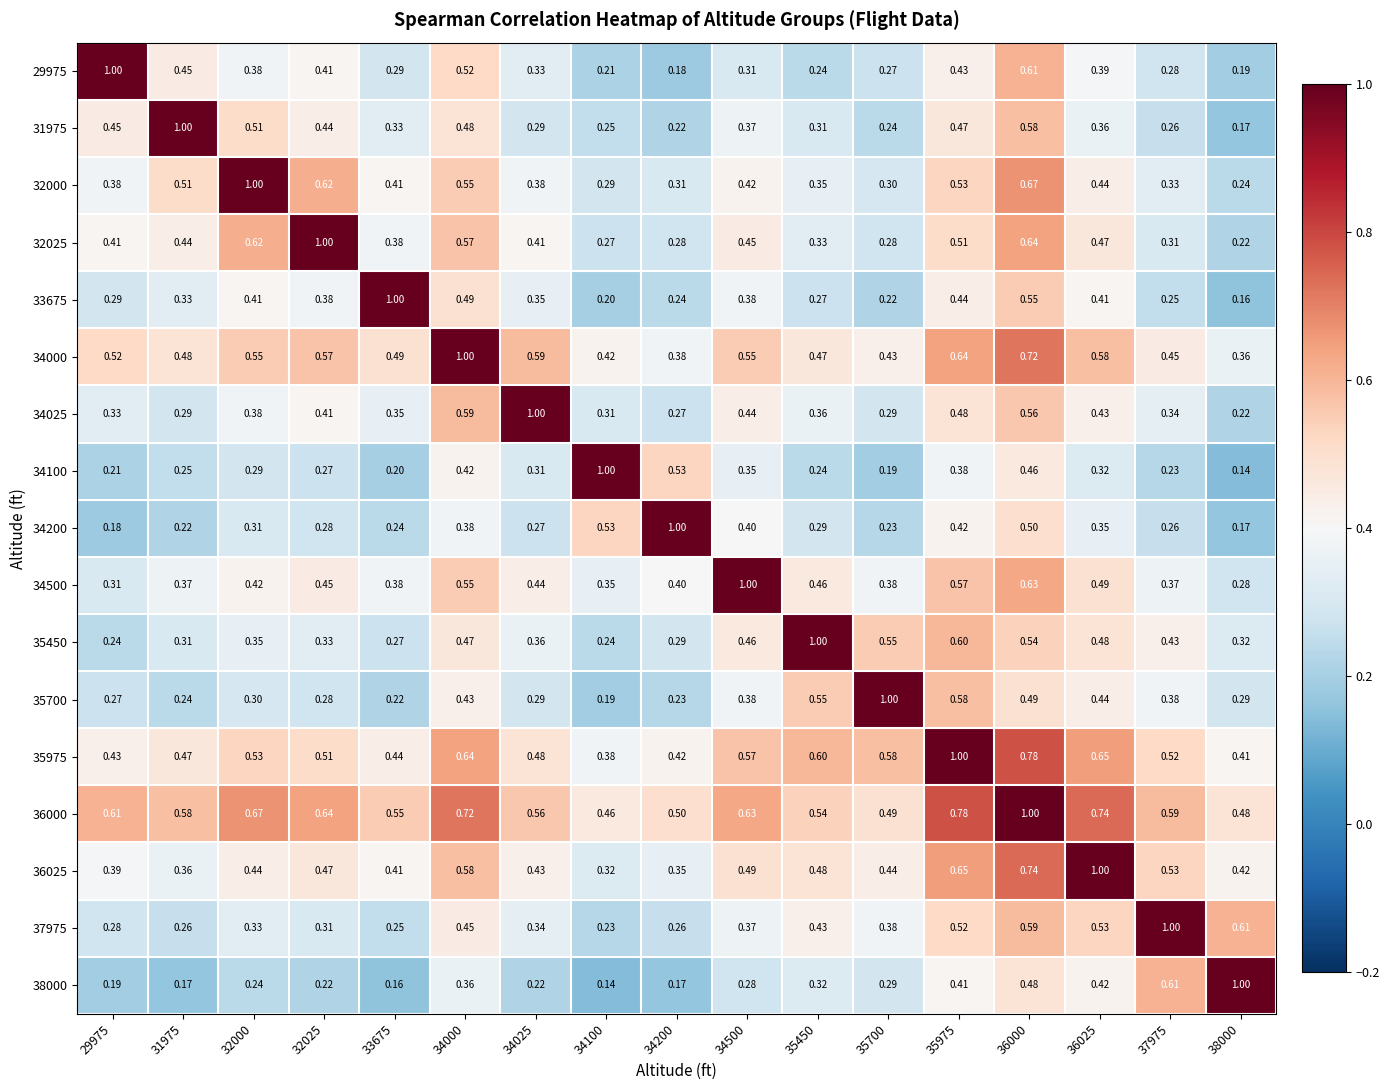

Is the value of 36025 at 36025 greater than the value of 35975 at 32025?

Yes